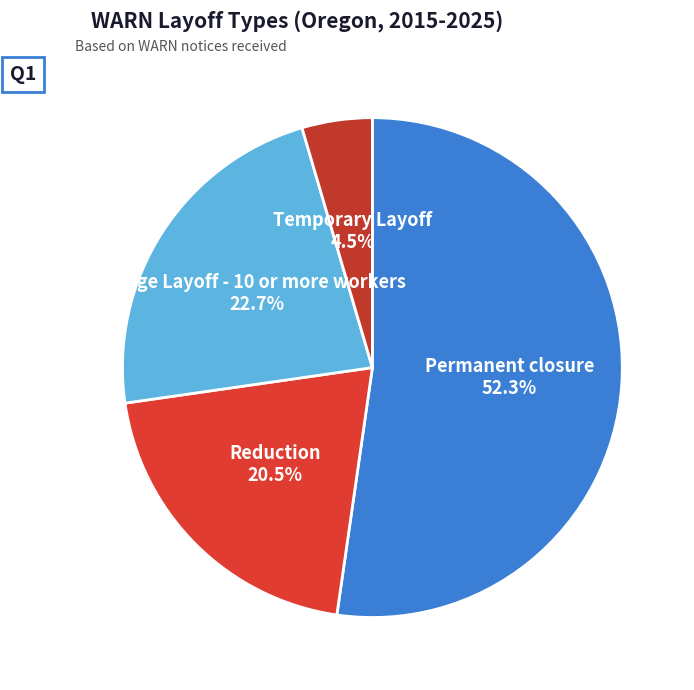

The Reduction slice represents 12% of the pie. True or false?

False